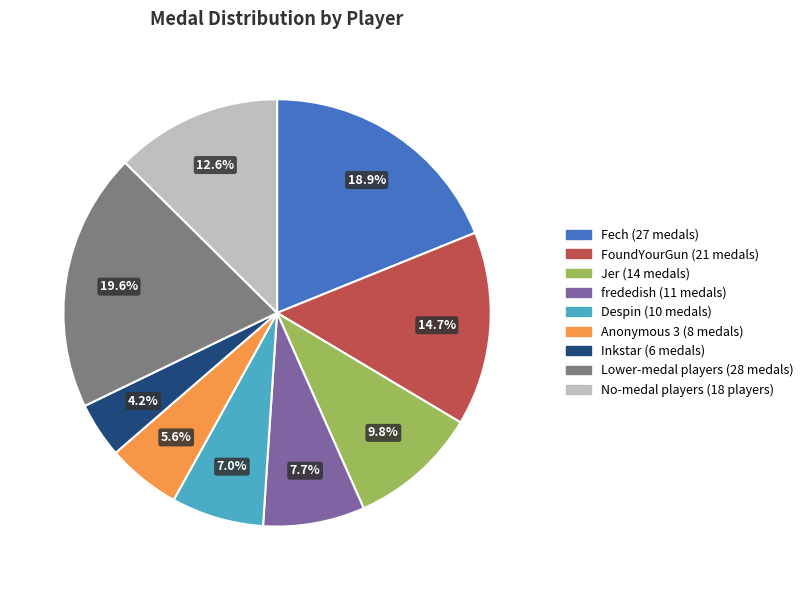

Is there any slice that represents more than half of the pie?

No